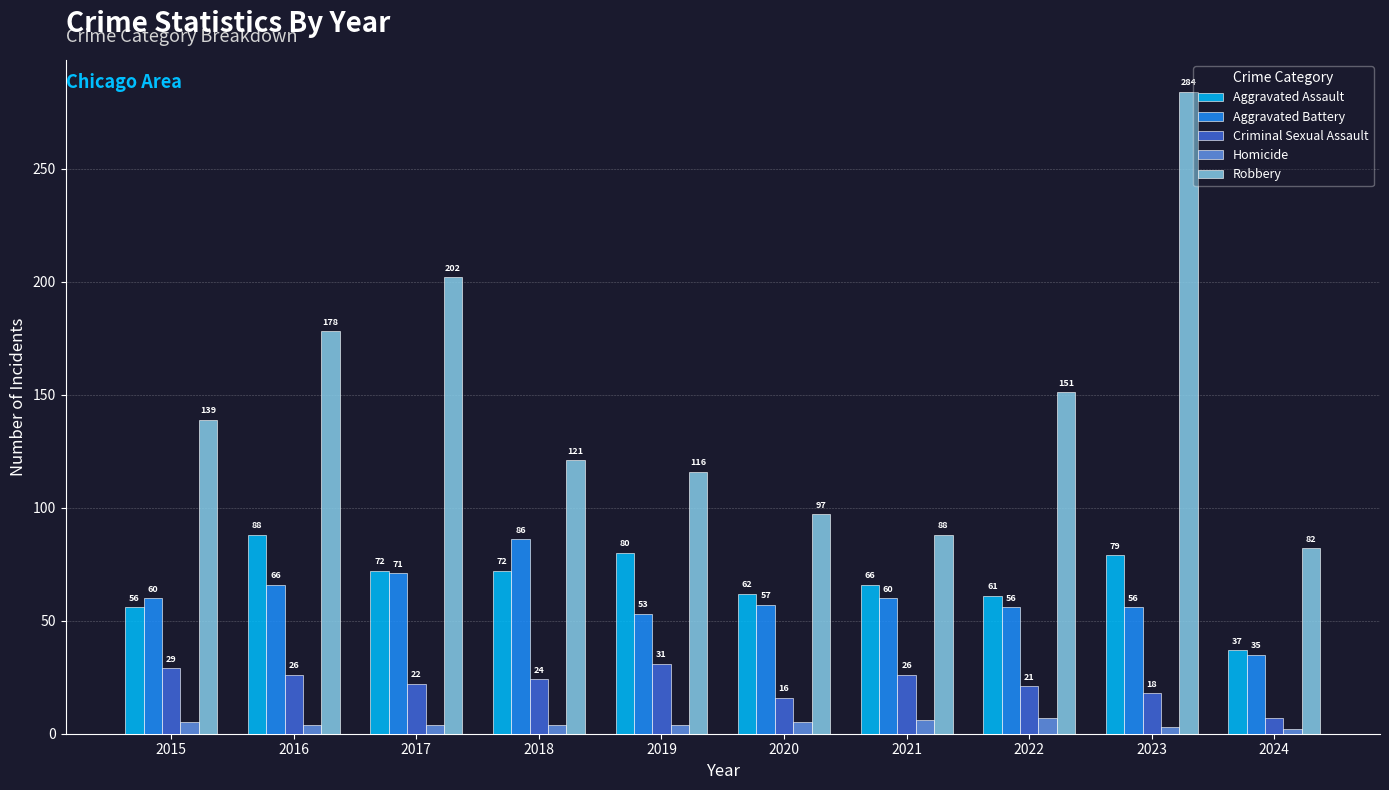

How many series are shown in this chart?

5